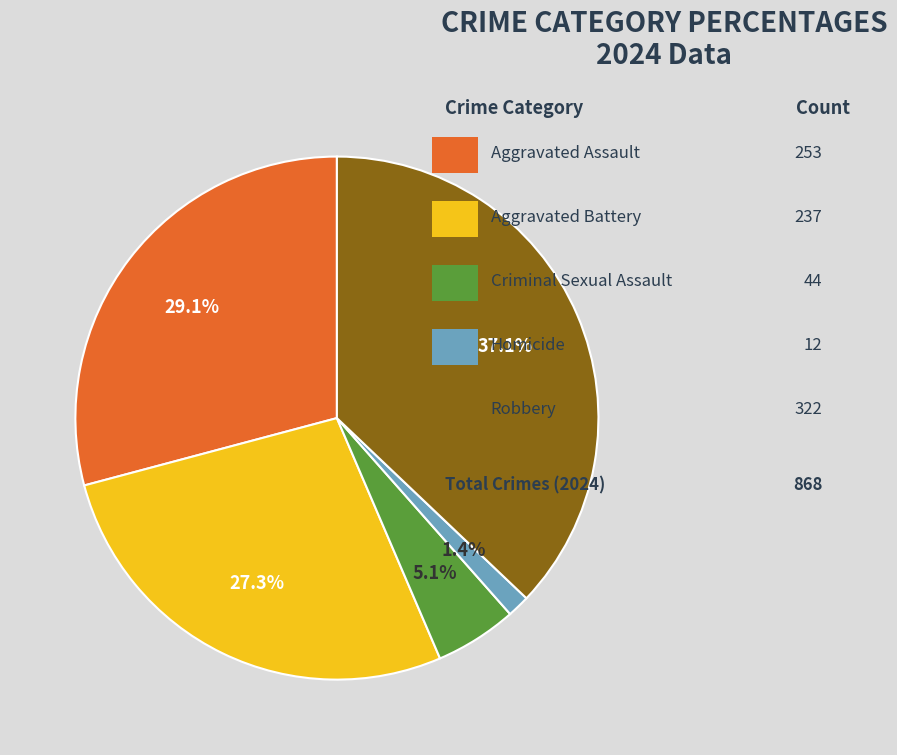

How many segments does this pie chart have?

5